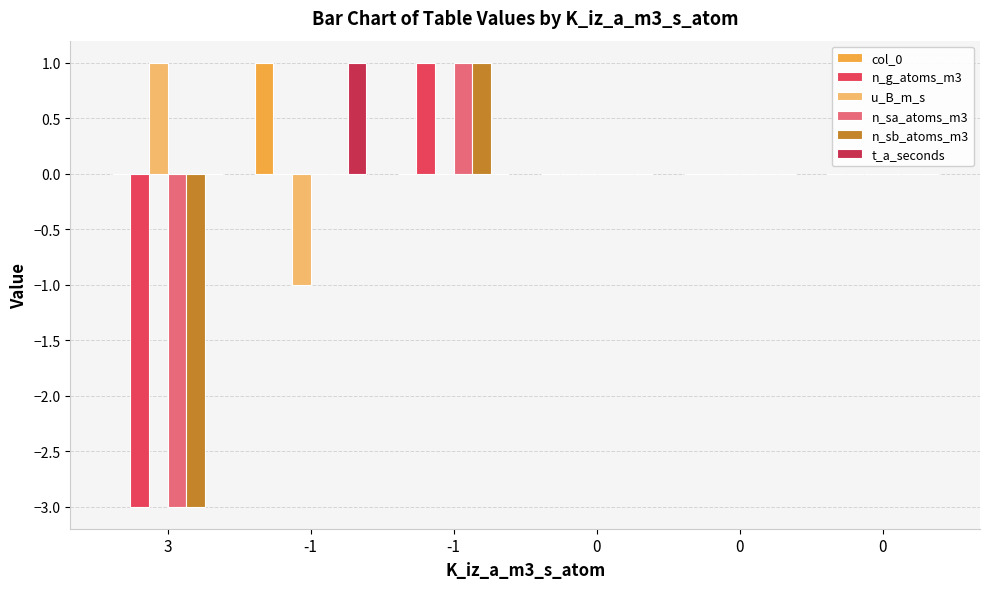

What are all the series names shown in the legend?

col_0, n_g_atoms_m3, u_B_m_s, n_sa_atoms_m3, n_sb_atoms_m3, t_a_seconds